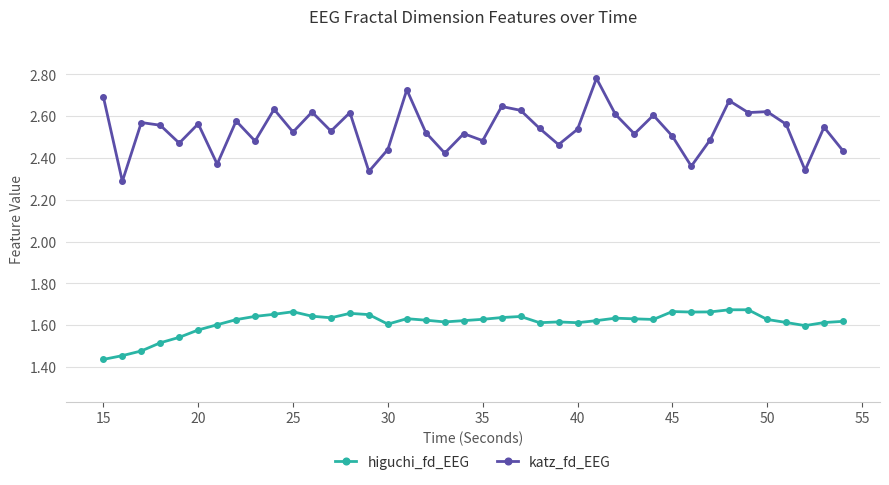

How many higuchi_fd_EEG values are between 1 and 2?

40